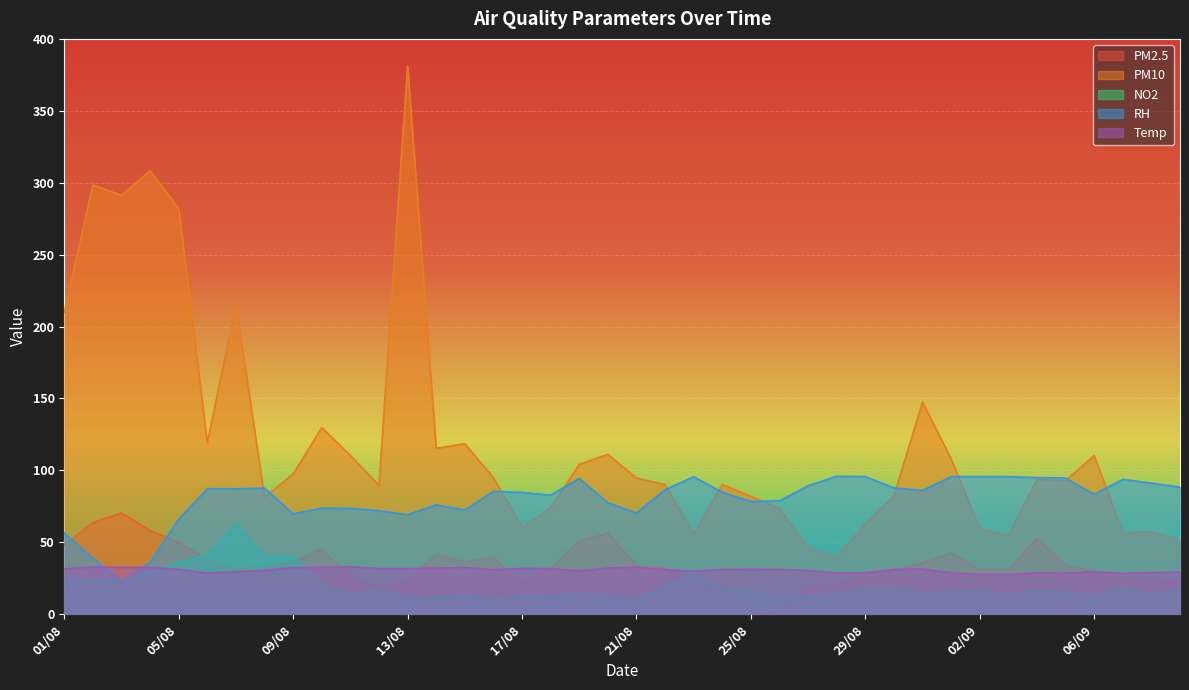

Does the chart display data point markers on the line(s)?

No